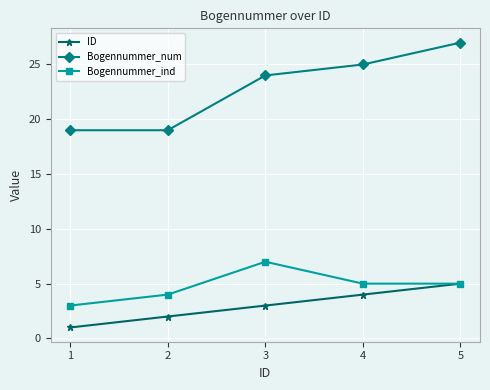

True or false: Bogennummer_num has more than 0 points higher than both neighbors.

False